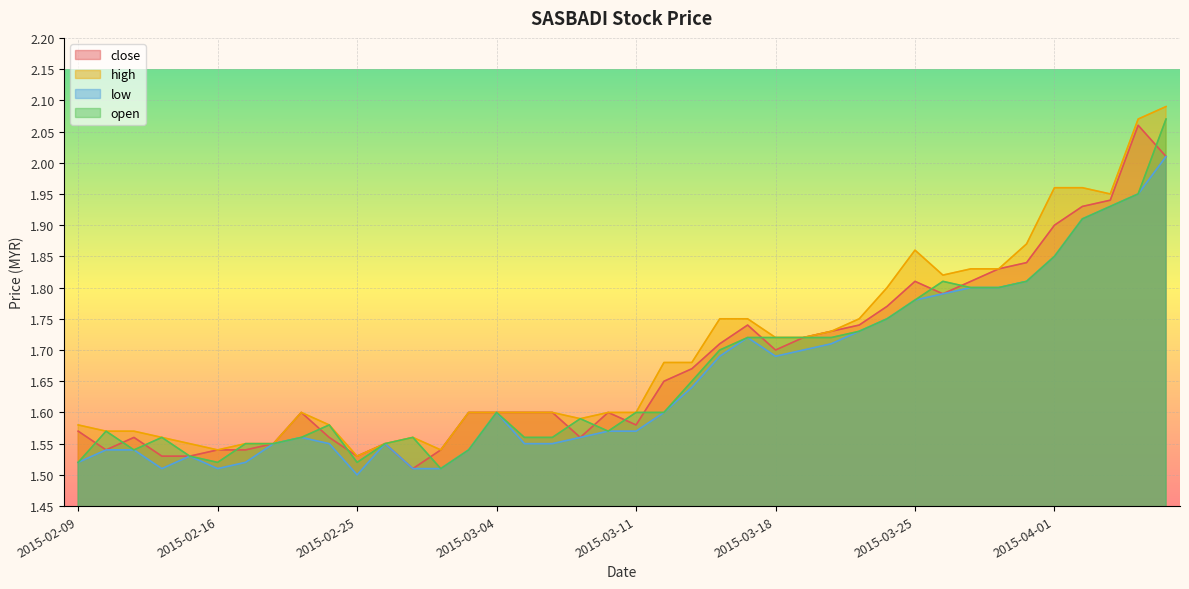

What is the total value across all series at 2015-02-27?

6.1